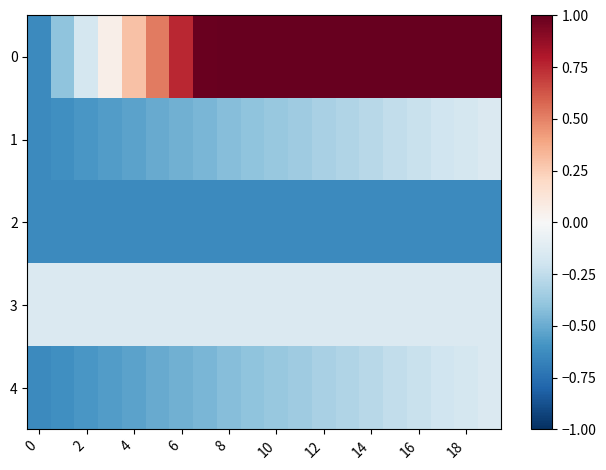

Reading left to right, list all the values displayed in this chart.

0: -0.6	-0.4	-0.2	0.1	0.3	0.5	0.8	1.0	1.0	1.0	1.0	1.0	1.0	1.0	1.0	1.0	1.0	1.0	1.0	1.0
1: -0.6	-0.6	-0.6	-0.6	-0.5	-0.5	-0.5	-0.5	-0.4	-0.4	-0.4	-0.4	-0.3	-0.3	-0.3	-0.2	-0.2	-0.2	-0.2	-0.1
2: -0.6	-0.6	-0.6	-0.6	-0.6	-0.6	-0.6	-0.6	-0.6	-0.6	-0.6	-0.6	-0.6	-0.6	-0.6	-0.6	-0.6	-0.6	-0.6	-0.6
3: -0.1	-0.1	-0.1	-0.1	-0.1	-0.1	-0.1	-0.1	-0.1	-0.1	-0.1	-0.1	-0.1	-0.1	-0.1	-0.1	-0.1	-0.1	-0.1	-0.1
4: -0.6	-0.6	-0.6	-0.6	-0.5	-0.5	-0.5	-0.5	-0.4	-0.4	-0.4	-0.4	-0.3	-0.3	-0.3	-0.2	-0.2	-0.2	-0.2	-0.1